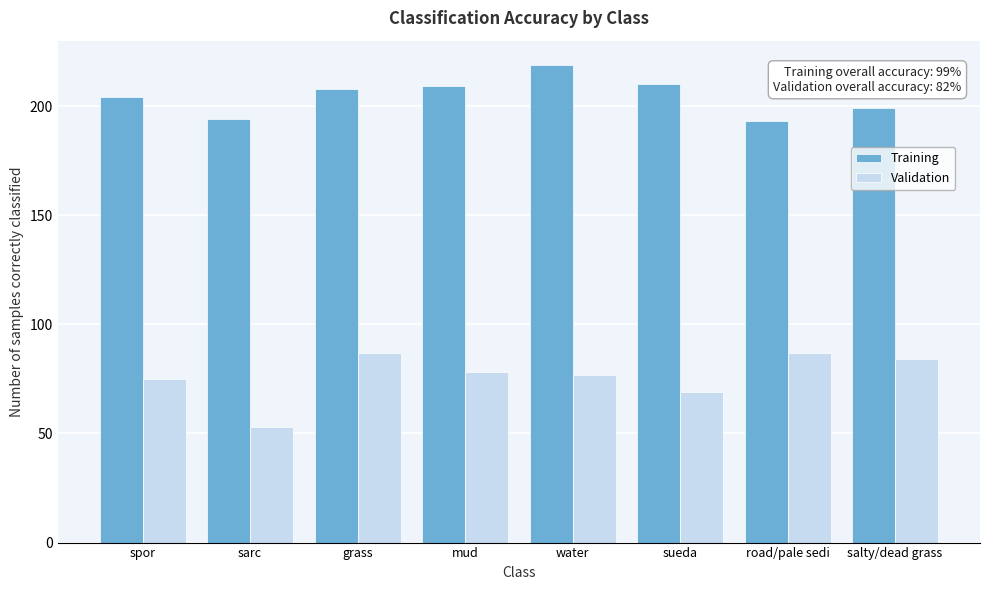

Reading left to right, transcribe all the data shown in this chart.

Training: spor=204	sarc=194	grass=208	mud=209	water=219	sueda=210	road/pale sedi=193	salty/dead grass=199
Validation: spor=75	sarc=53	grass=87	mud=78	water=77	sueda=69	road/pale sedi=87	salty/dead grass=84